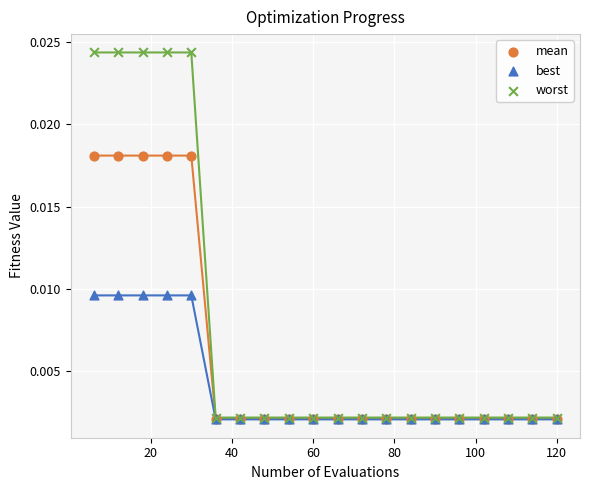

What are all the series names shown in the legend?

mean, best, worst